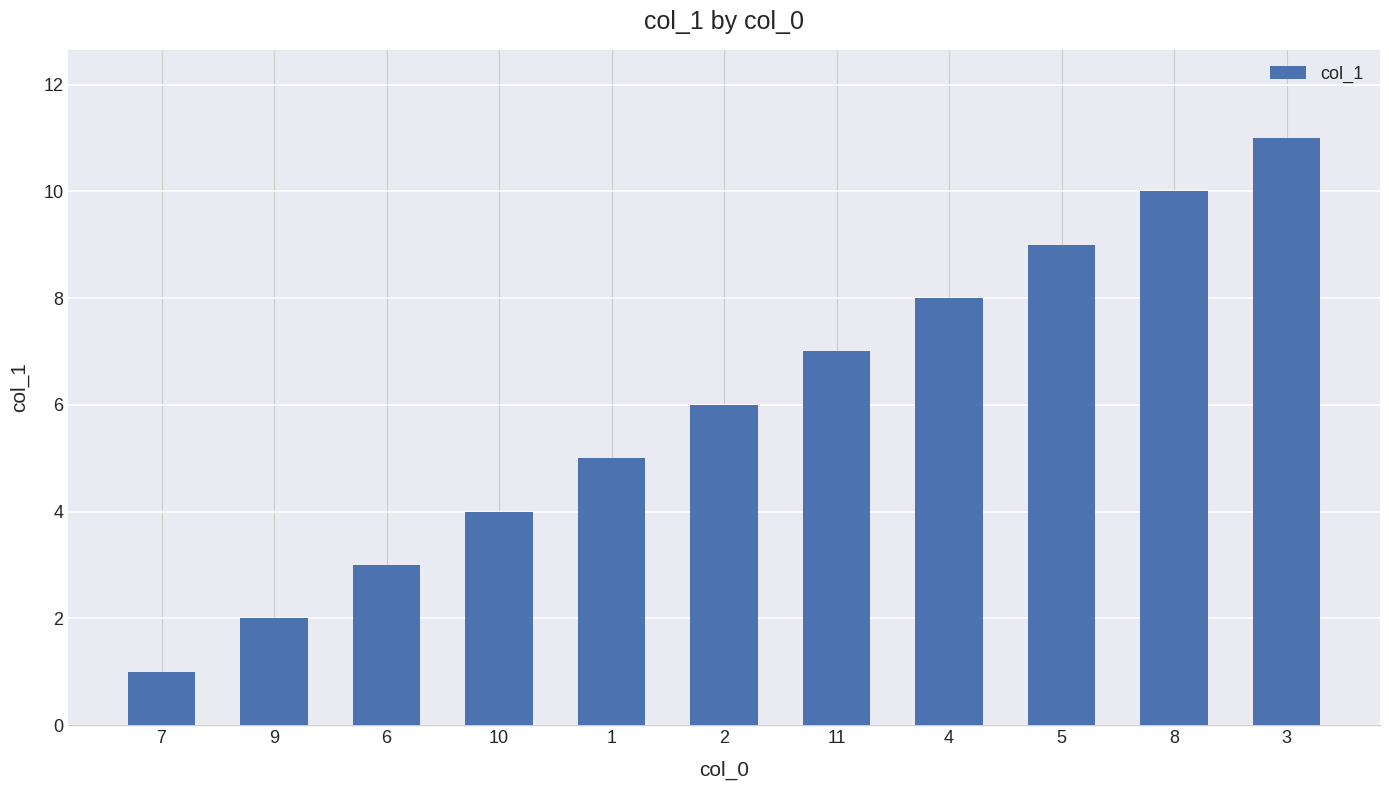

True or false: the data shows 9 at 5.

True